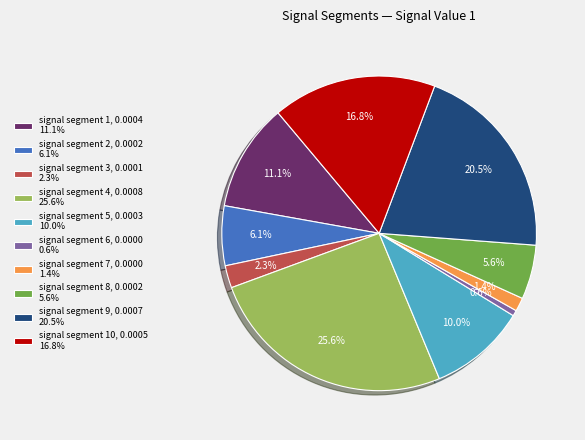

Is there any slice that represents more than half of the pie?

No